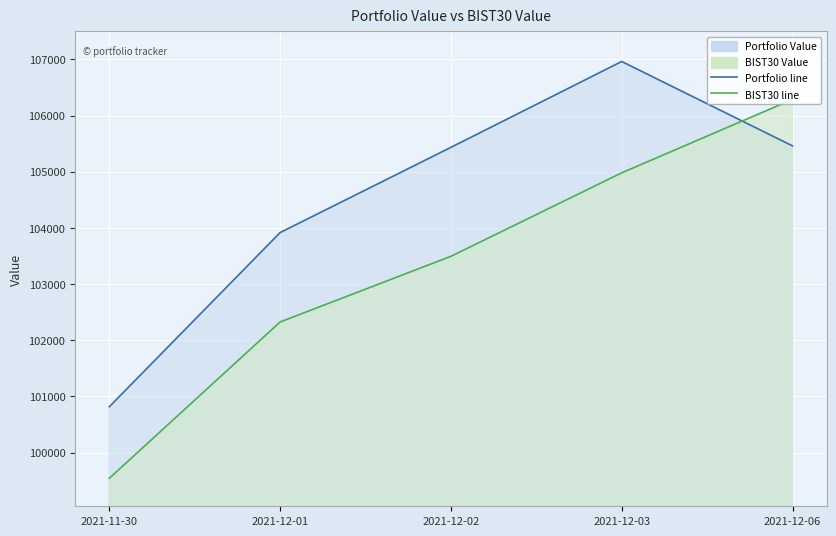

True or false: Portfolio Value has a value of 45279.5 at 2021-12-06.

False